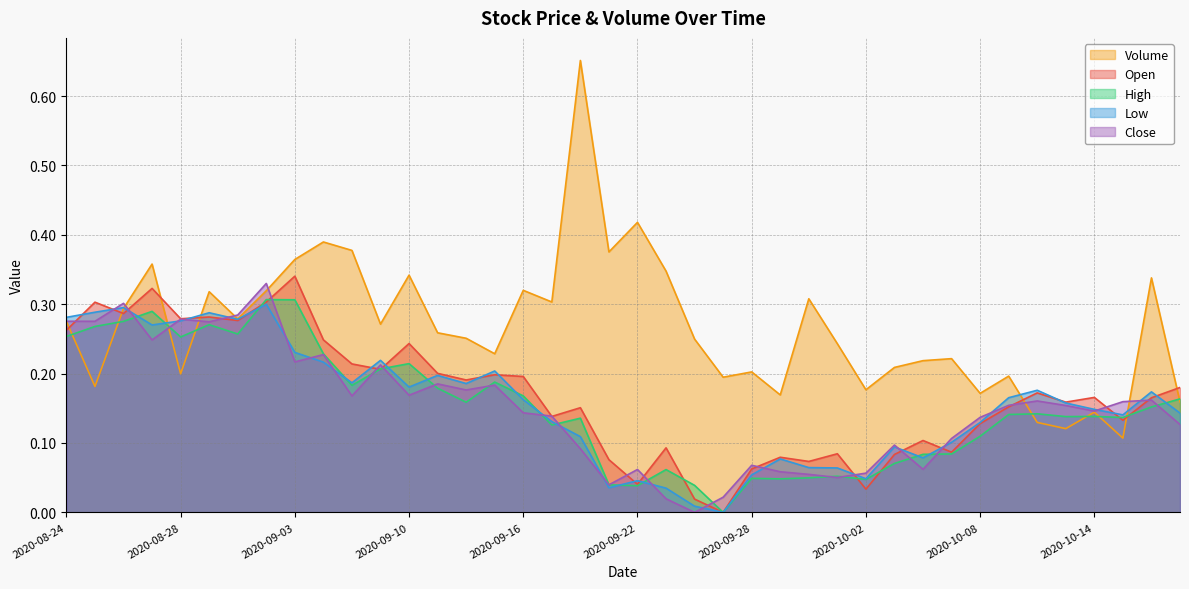

How many times do Volume and Open cross each other?

7